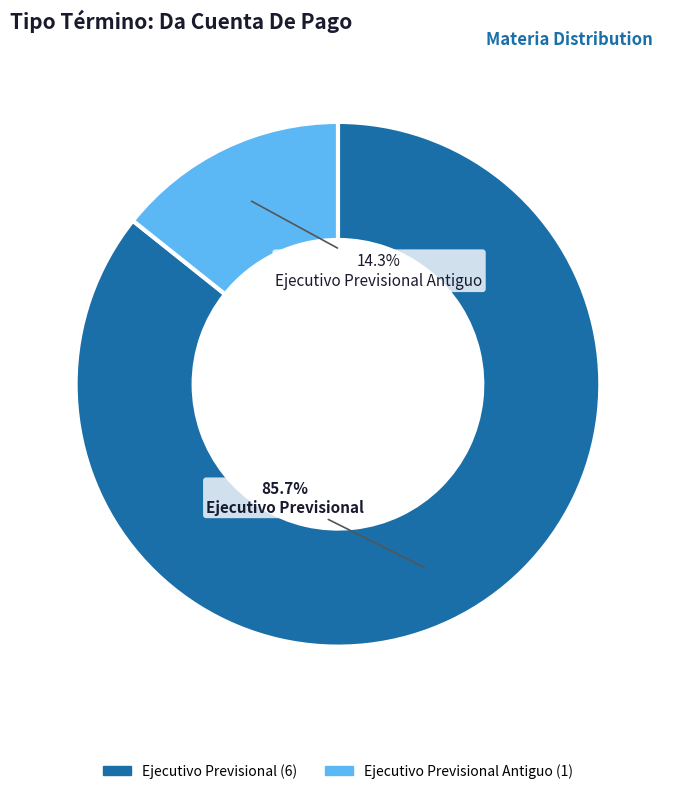

Is there any slice that represents more than half of the pie?

Yes